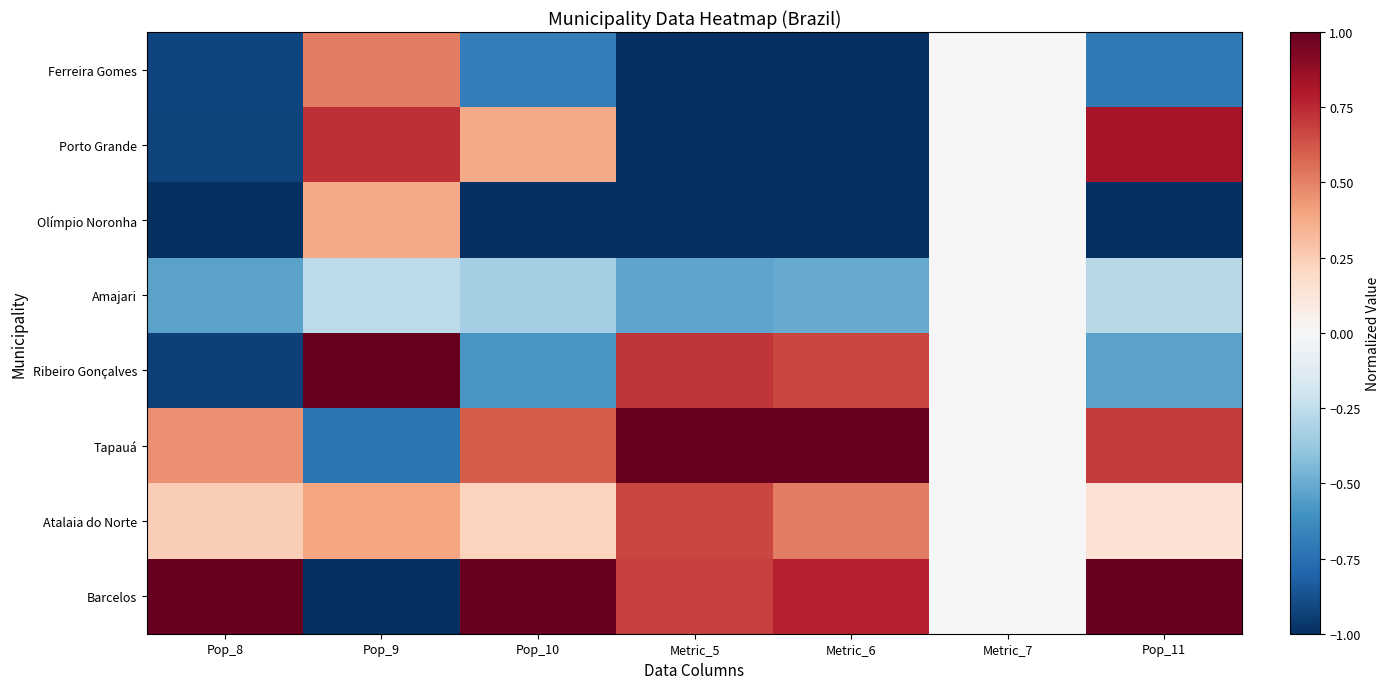

Which series has the largest range (max minus min)?

Barcelos